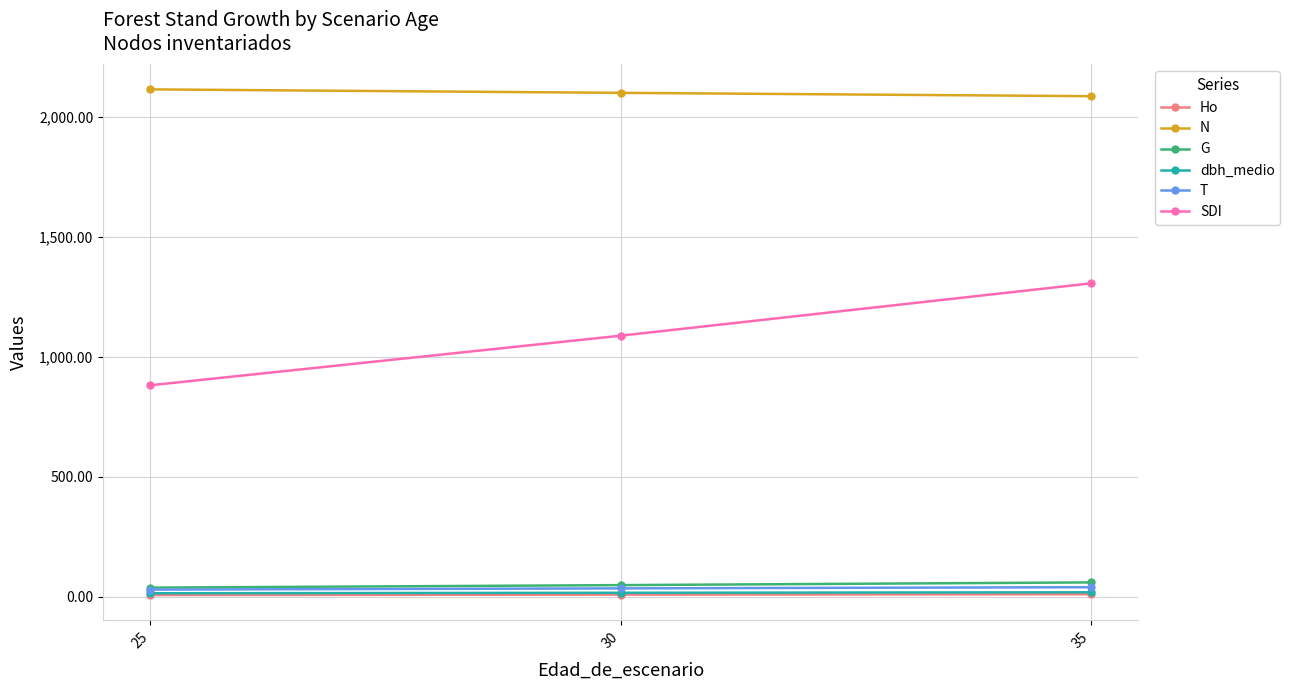

Which series has the largest range (max minus min)?

SDI